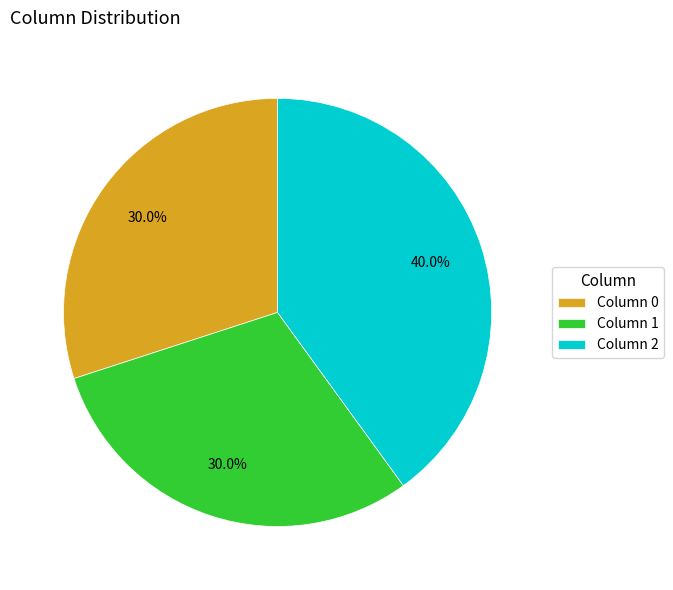

To the nearest percent, what is the average slice percentage?

33%